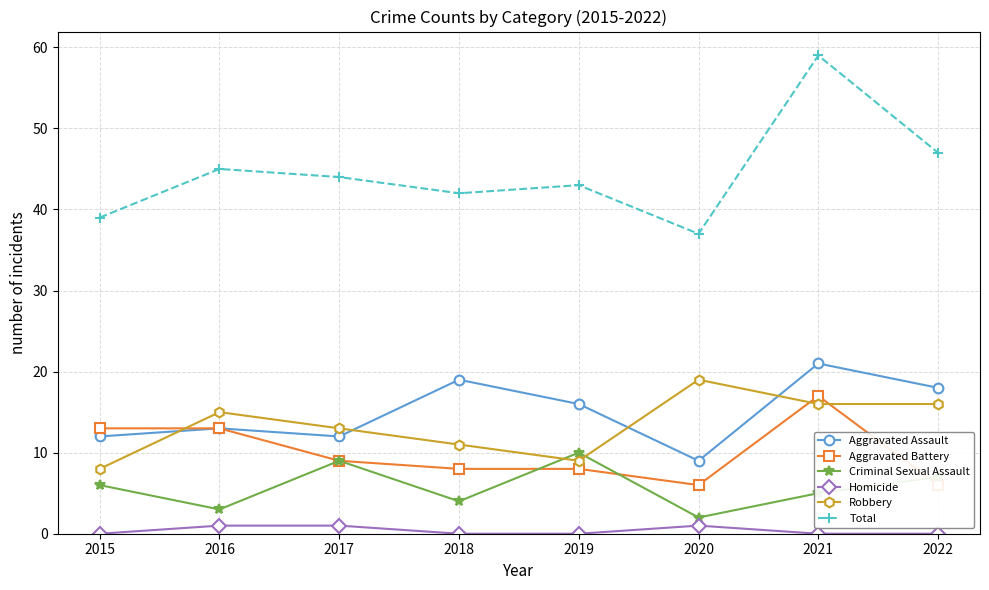

At which category does Total reach its first local peak?

2016